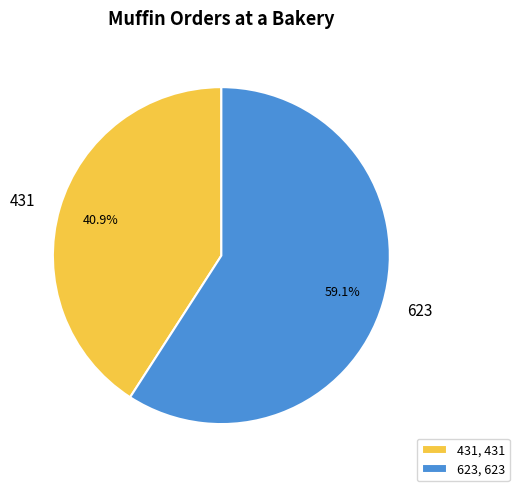

What is the ratio of the value at 431 to the value at 623?

0.7